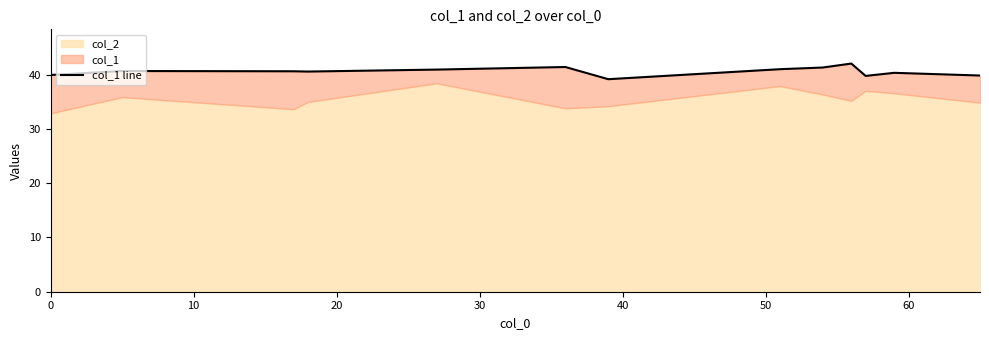

Between 40 and 0, which is larger?

40